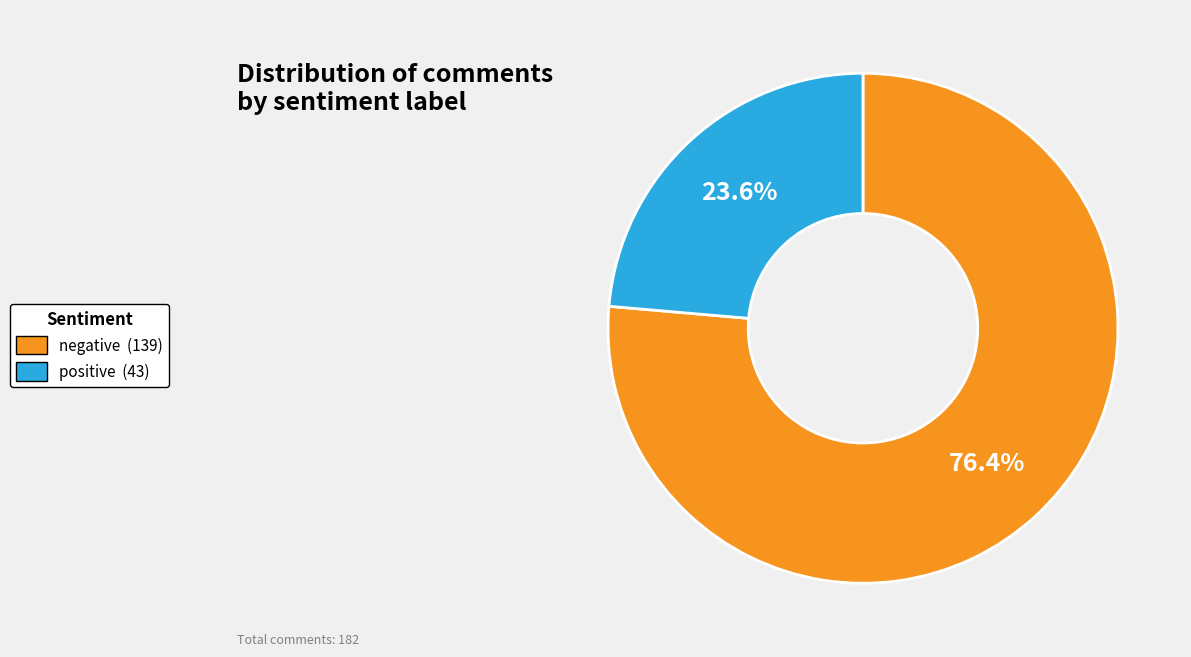

Is it true that negative is 86% of the pie?

False